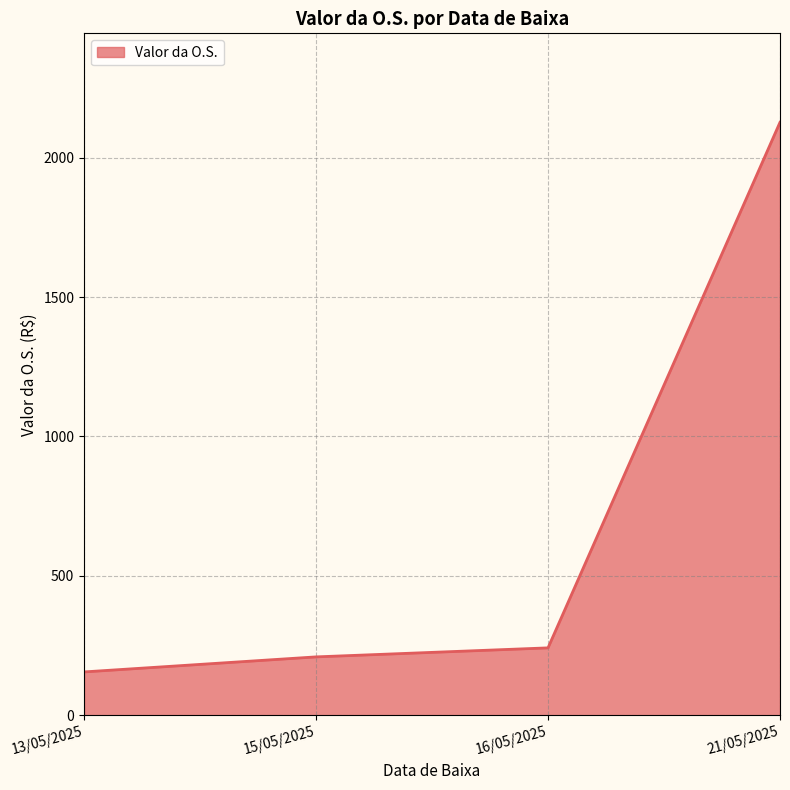

At which label does the data first exceed 241?

16/05/2025